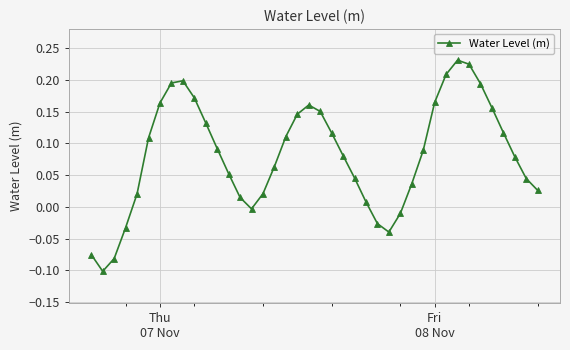

What is the sum of all values?

3.3